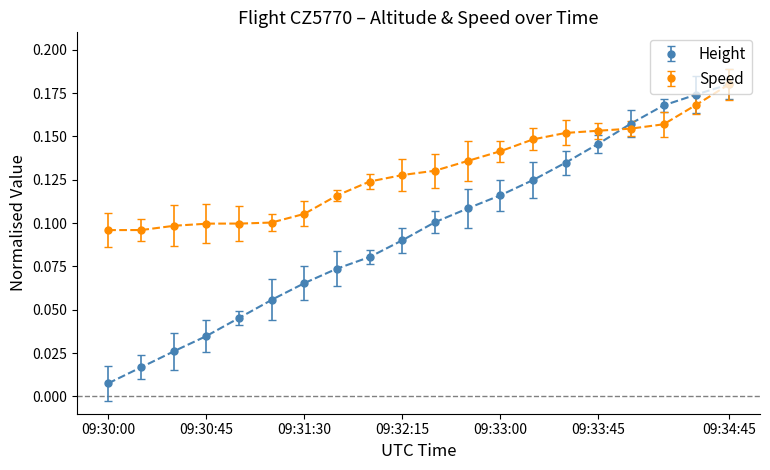

At how many categories does at least one series exceed 0?

20